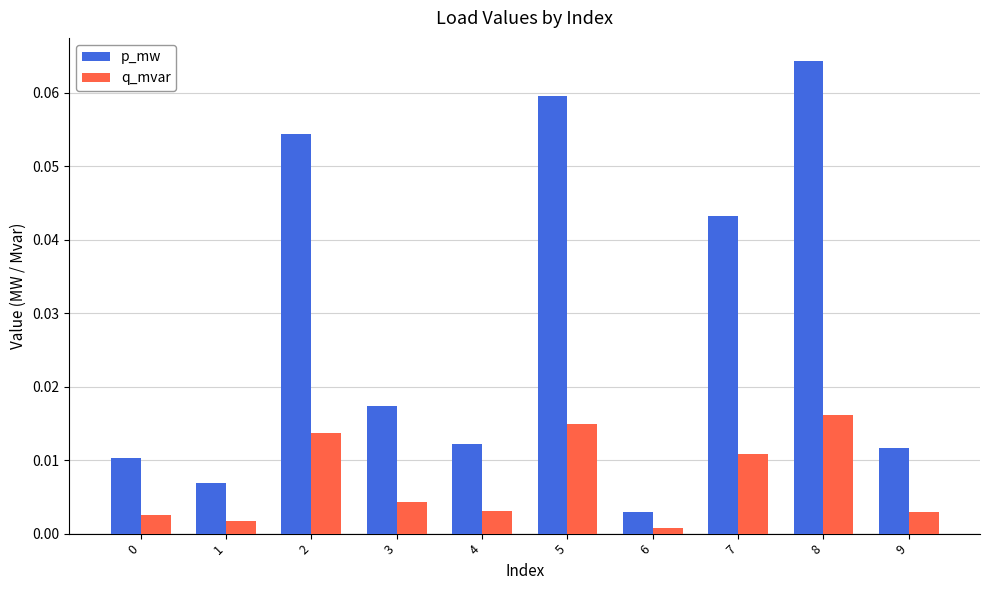

List the series in order of their overall mean, highest first.

p_mw, q_mvar